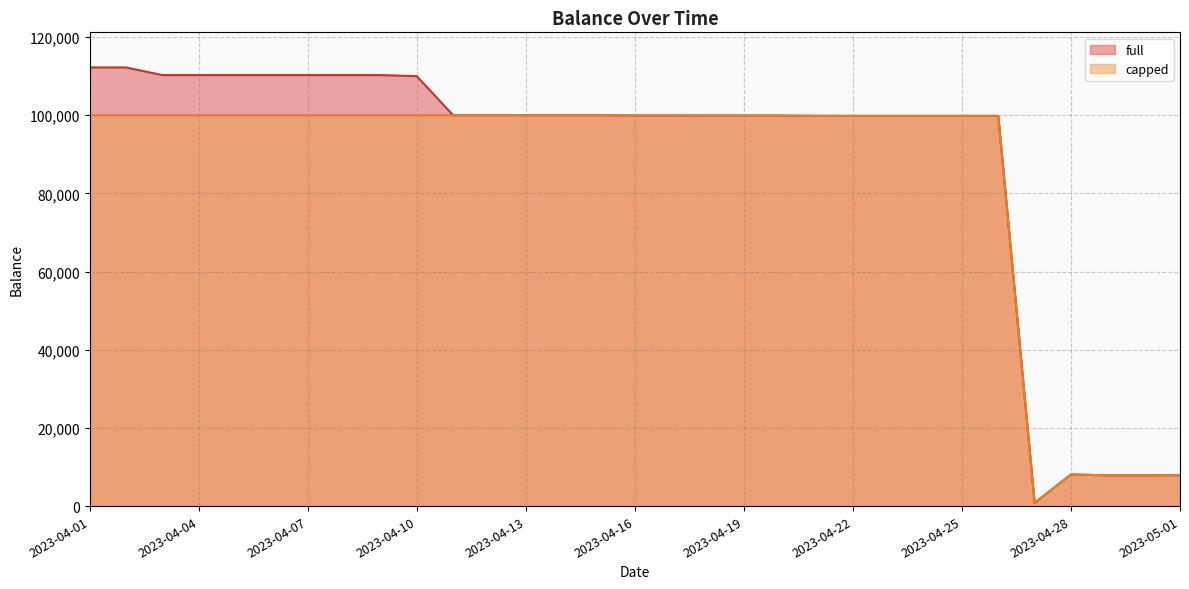

How many data points does each series have?

31